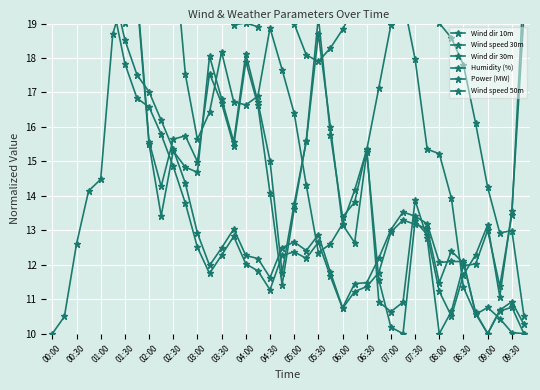

What are all the series names shown in the legend?

Wind dir 10m, Wind speed 30m, Wind dir 30m, Humidity (%), Power (MW), Wind speed 50m